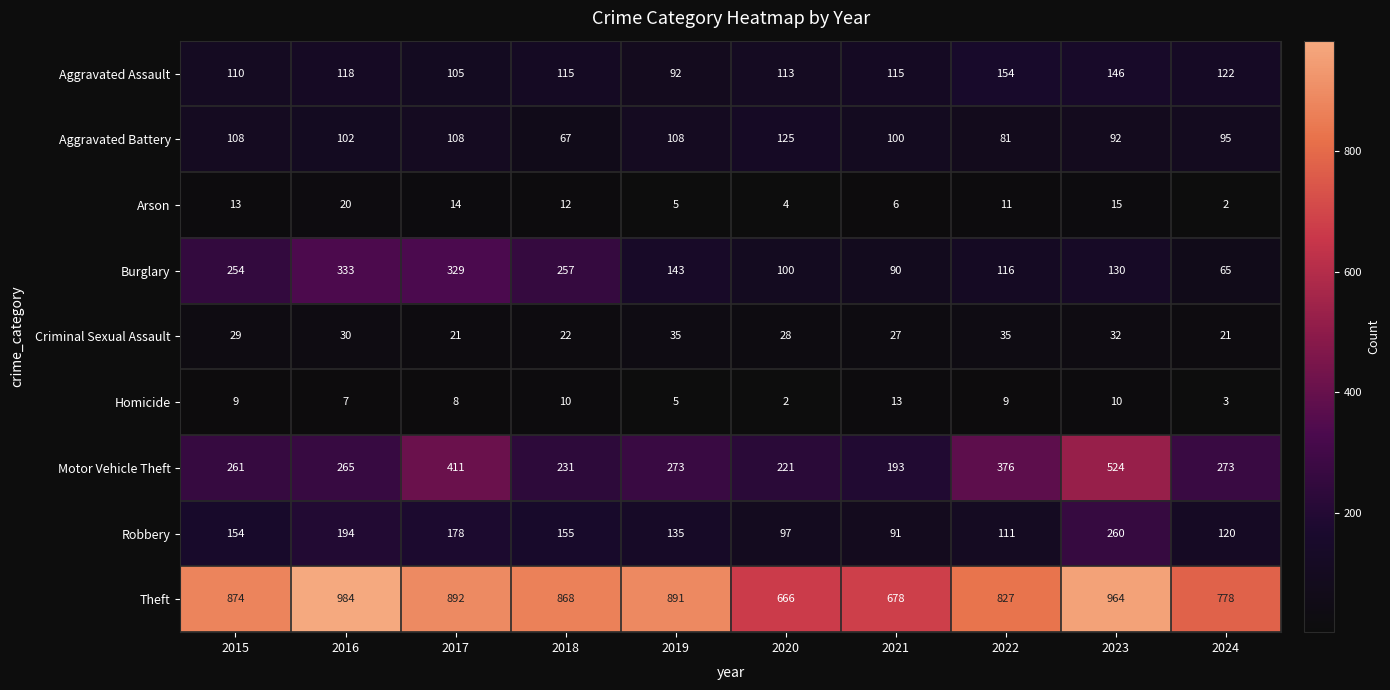

What is the total value across all series at 2021?

1313